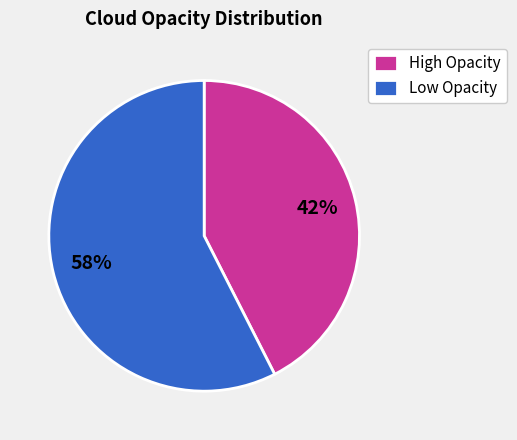

Is it true that High Opacity is 29% of the pie?

False